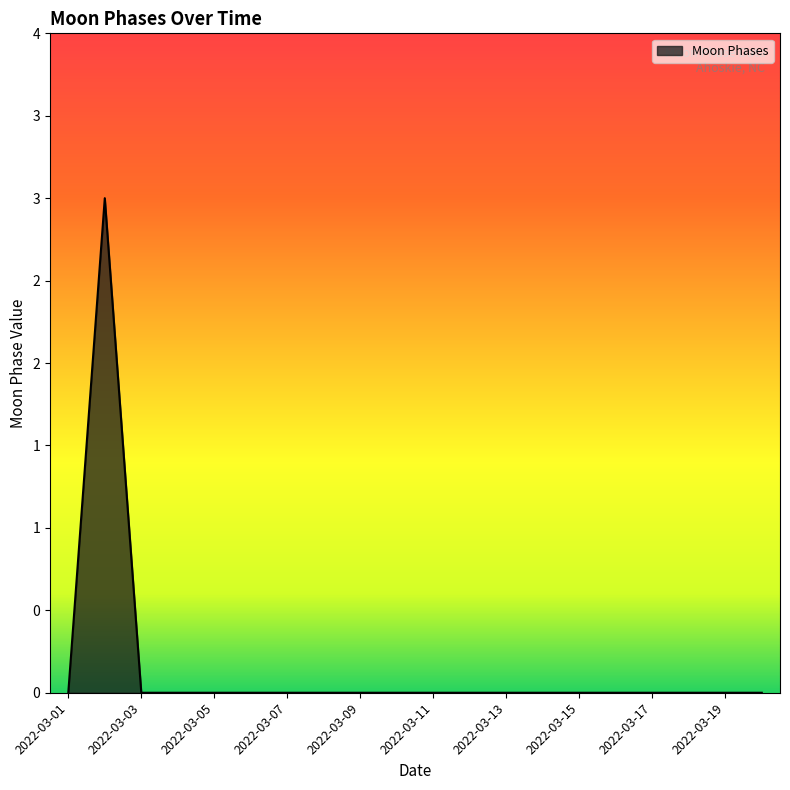

Reading right to left, list all the values displayed in this chart.

2022-03-20=0	2022-03-19=0	2022-03-18=0	2022-03-17=0	2022-03-16=0	2022-03-15=0	2022-03-14=0	2022-03-13=0	2022-03-12=0	2022-03-11=0	2022-03-10=0	2022-03-09=0	2022-03-08=0	2022-03-07=0	2022-03-06=0	2022-03-05=0	2022-03-04=0	2022-03-03=0	2022-03-02=3	2022-03-01=0